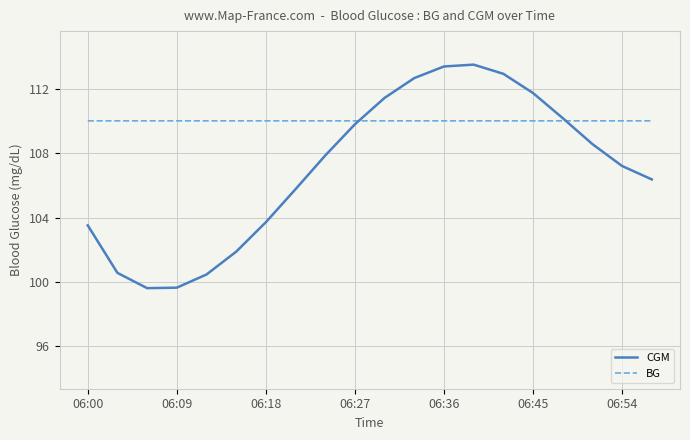

How many times do BG and CGM cross each other?

2